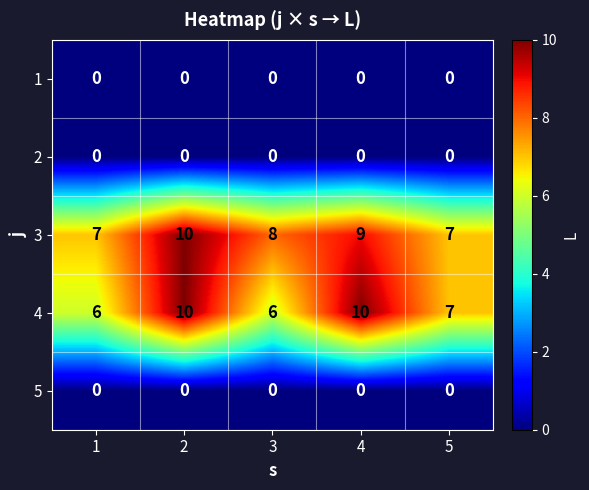

What is the minimum value for 3?

7